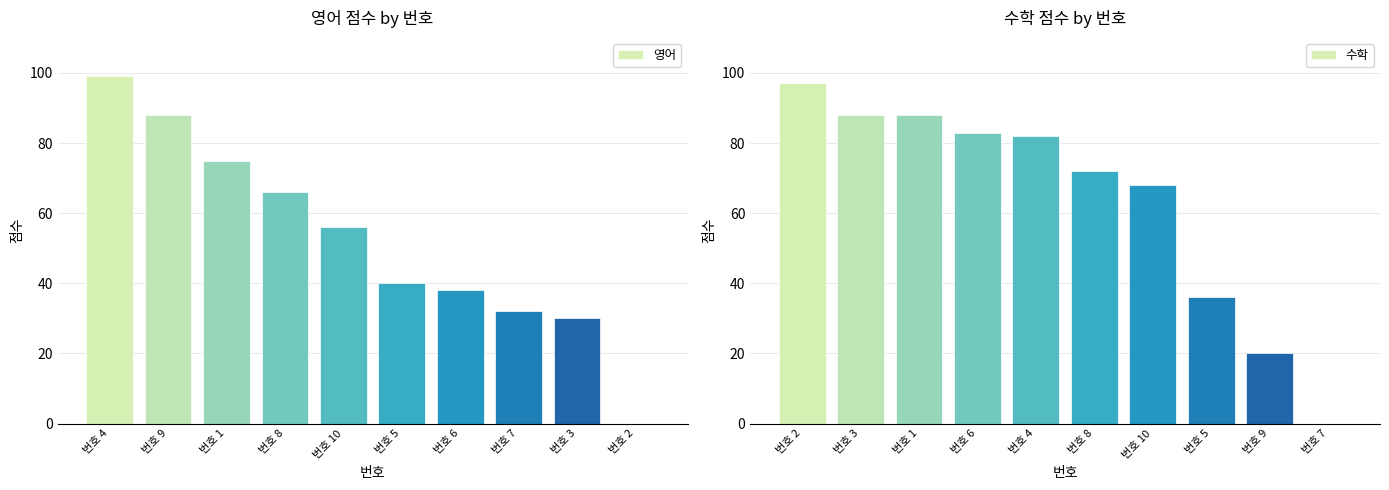

How many values in 영어 are above zero?

9